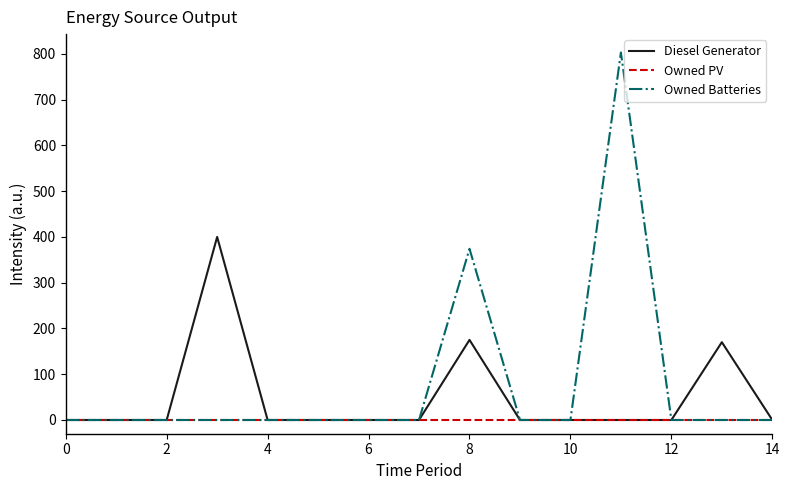

Rank the series by their average value, from highest to lowest.

Owned Batteries, Diesel Generator, Owned PV